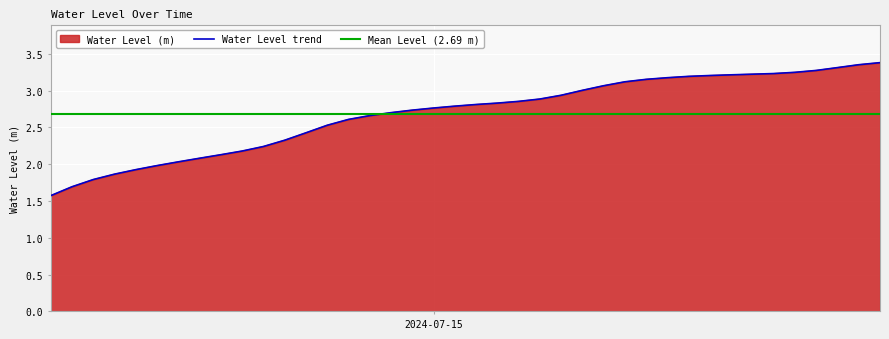

Rank the categories by value from lowest to highest.

2024-07-14 06:00:00, 2024-07-14 07:00:00, 2024-07-14 08:00:00, 2024-07-14 09:00:00, 2024-07-14 10:00:00, 2024-07-14 11:00:00, 2024-07-14 12:00:00, 2024-07-14 13:00:00, 2024-07-14 14:00:00, 2024-07-14 15:00:00, 2024-07-14 16:00:00, 2024-07-14 17:00:00, 2024-07-14 18:00:00, 2024-07-14 19:00:00, 2024-07-14 20:00:00, 2024-07-14 21:00:00, 2024-07-14 22:00:00, 2024-07-14 23:00:00, 2024-07-15 00:00:00, 2024-07-15 01:00:00, 2024-07-15 02:00:00, 2024-07-15 03:00:00, 2024-07-15 04:00:00, 2024-07-15 05:00:00, 2024-07-15 06:00:00, 2024-07-15 07:00:00, 2024-07-15 08:00:00, 2024-07-15 09:00:00, 2024-07-15 10:00:00, 2024-07-15 11:00:00, 2024-07-15 12:00:00, 2024-07-15 13:00:00, 2024-07-15 14:00:00, 2024-07-15 15:00:00, 2024-07-15 16:00:00, 2024-07-15 17:00:00, 2024-07-15 18:00:00, 2024-07-15 19:00:00, 2024-07-15 20:00:00, 2024-07-15 21:00:00